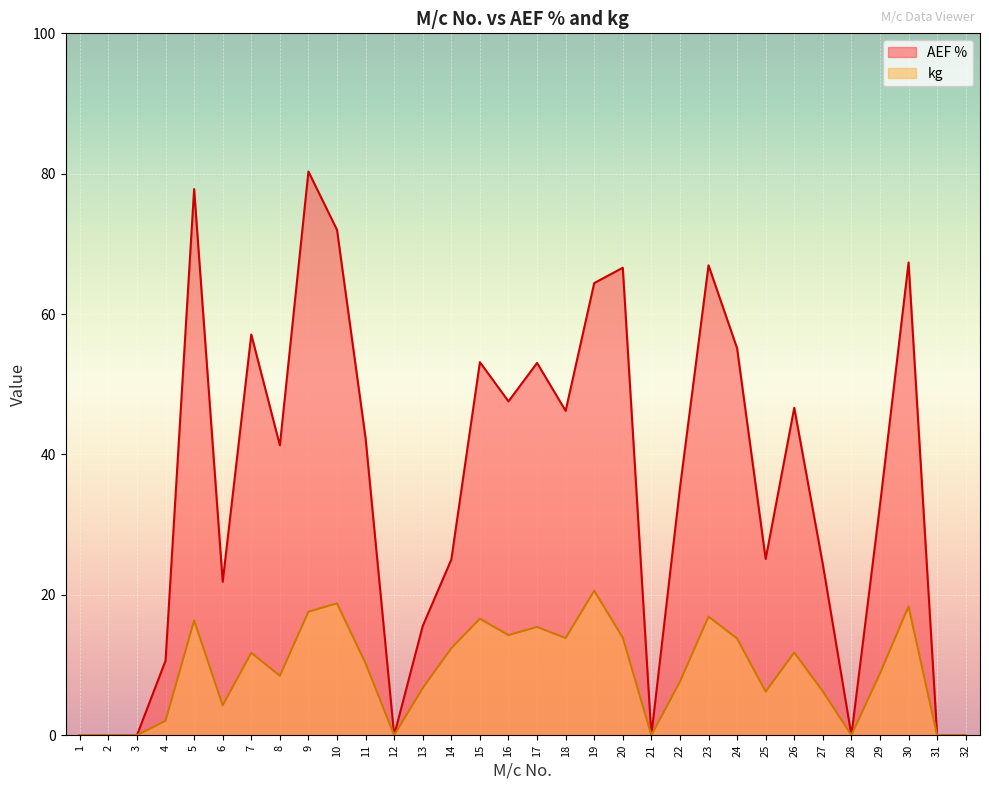

Count the number of categories in the chart.

32